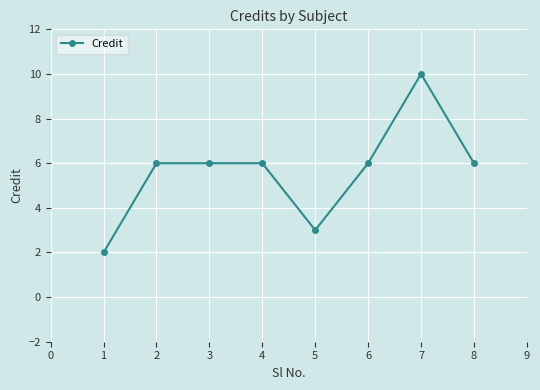

True or false: the data shows 1 at 4.

False